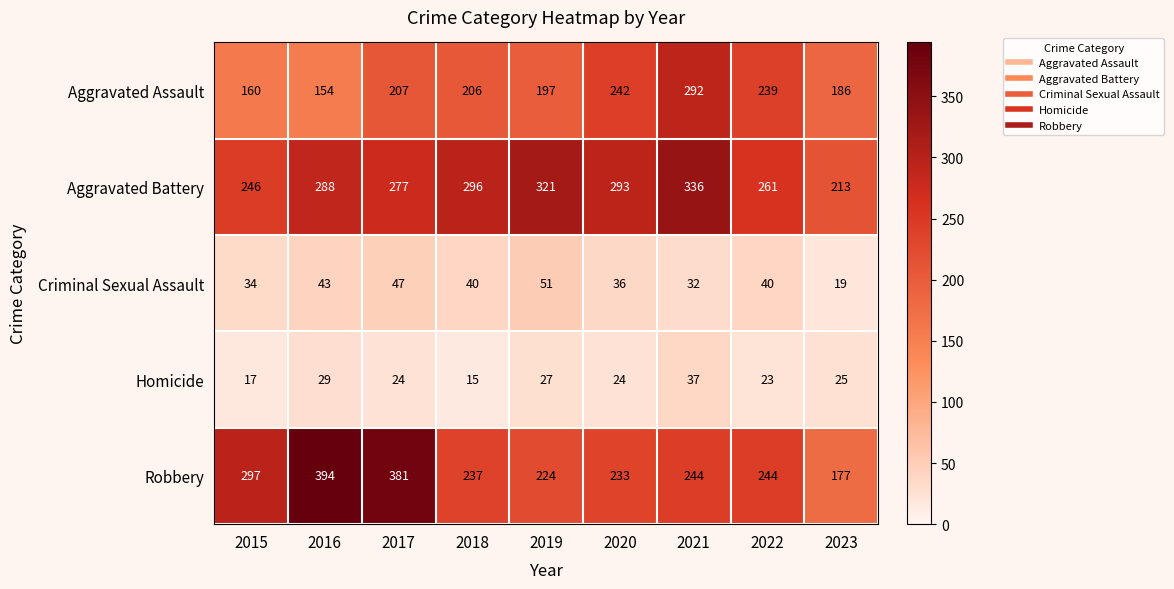

Which series has the largest total across all categories?

Aggravated Battery